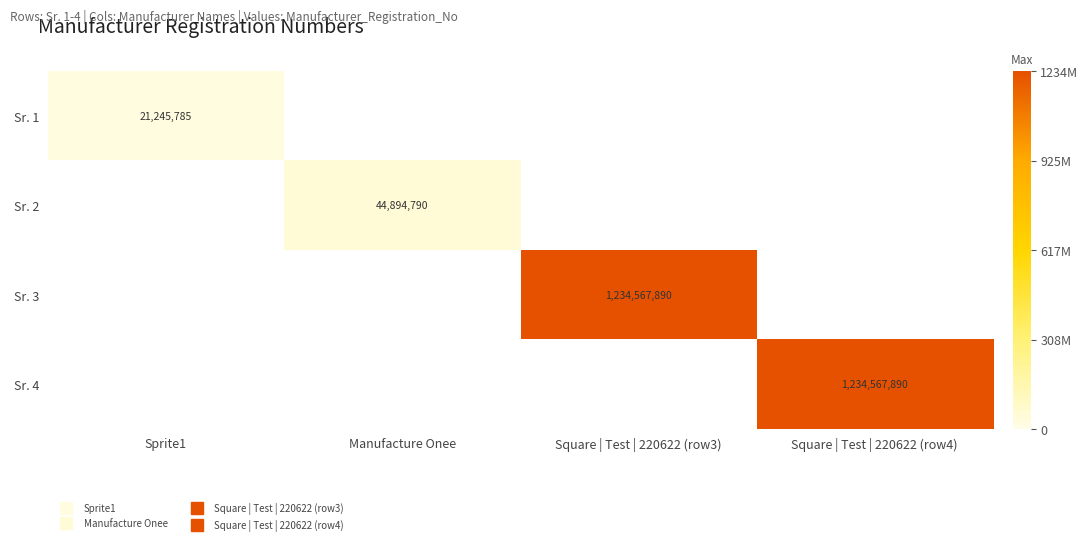

At how many categories does at least one series exceed 716239639?

2